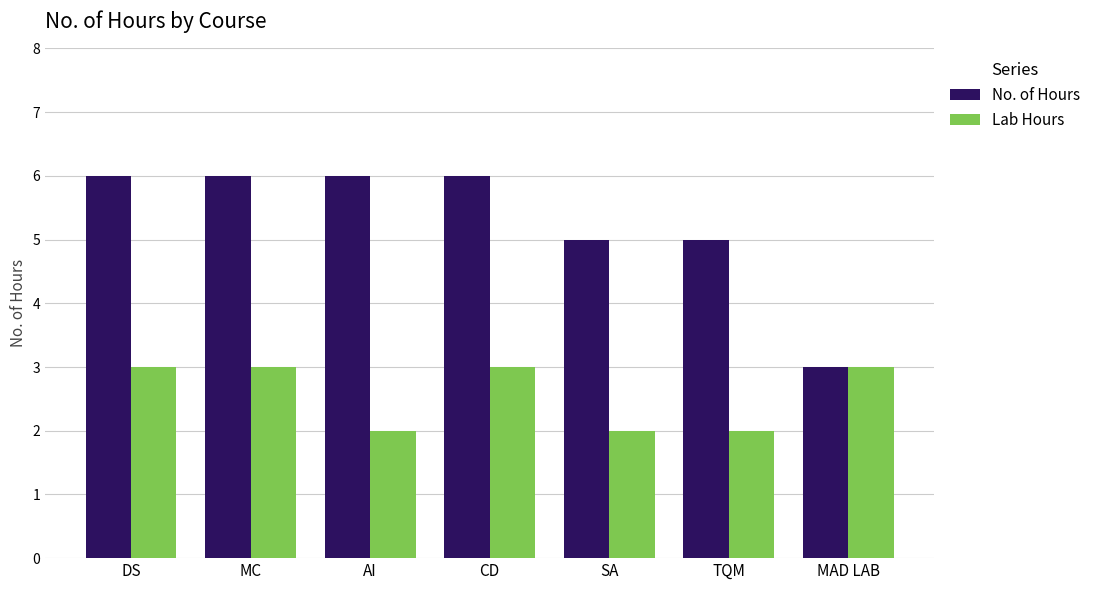

Reading right to left, what are all the values shown in this chart?

No. of Hours: 3	5	5	6	6	6	6
Lab Hours: 3	2	2	3	2	3	3